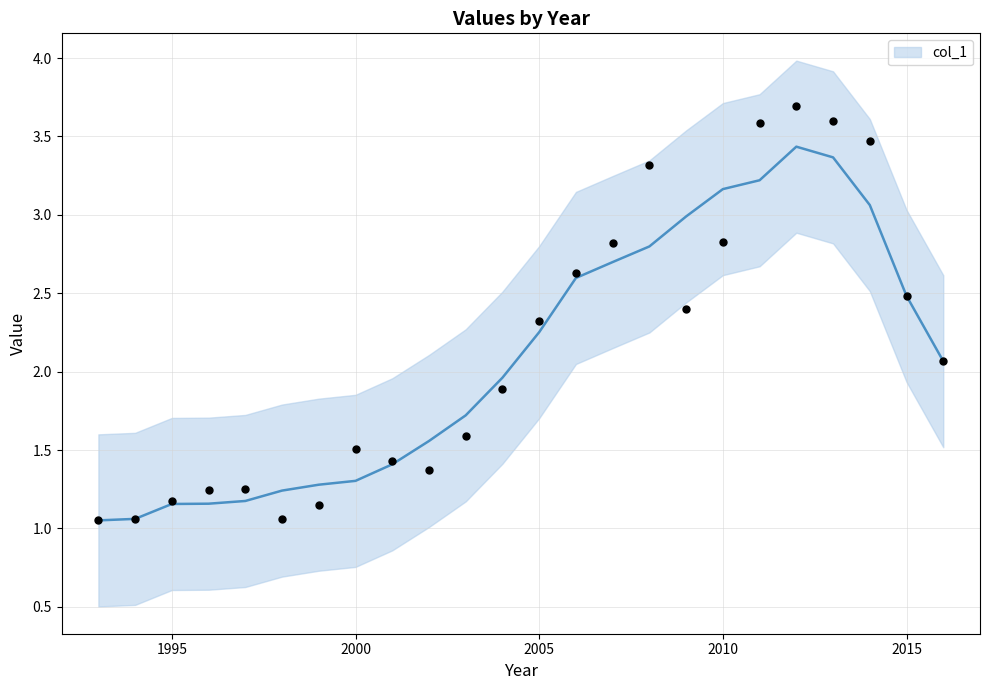

Approximately how many times larger is the value at 2000 compared to 1999?

1.3